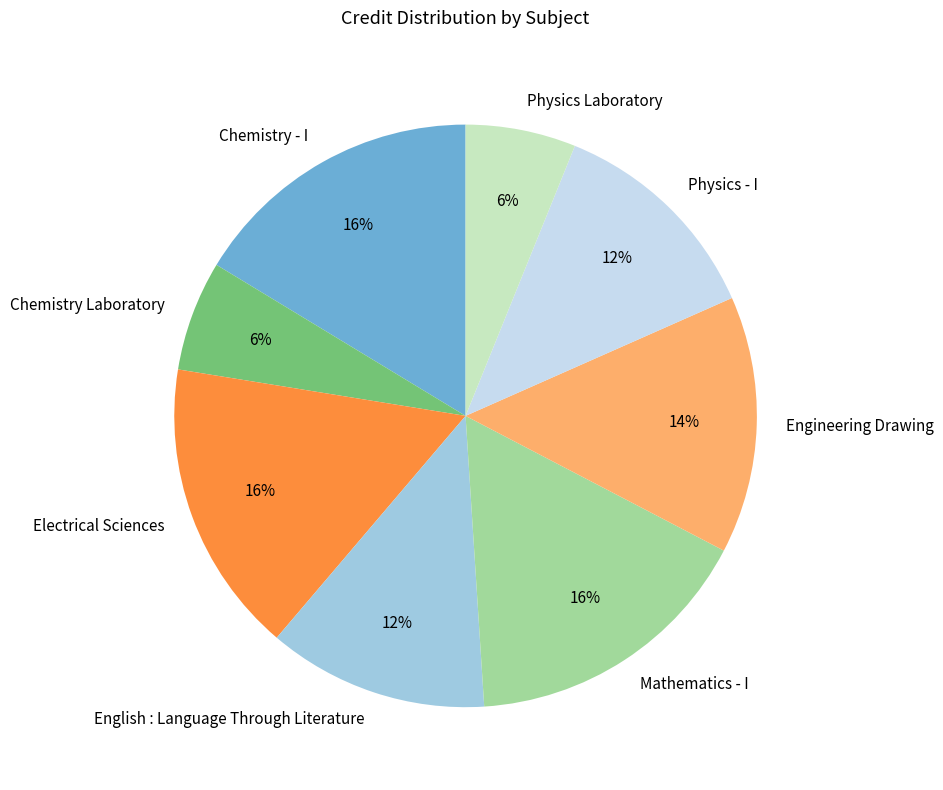

Between Chemistry Laboratory and Electrical Sciences, which is larger?

Electrical Sciences